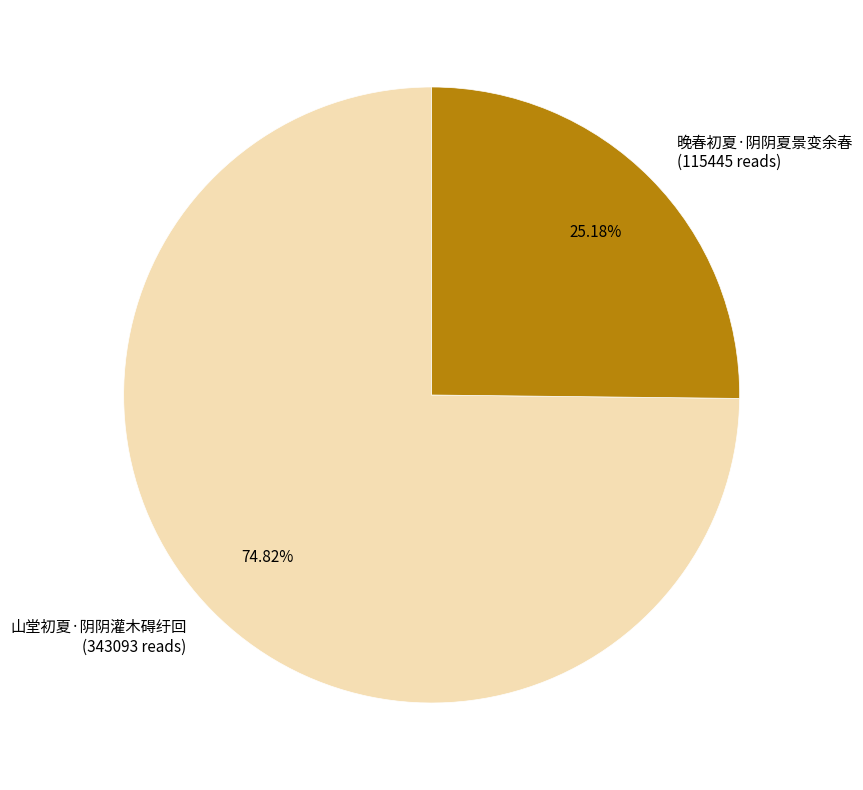

Is it true that 晚春初夏·阴阴夏景变余春 is 25% of the pie?

True